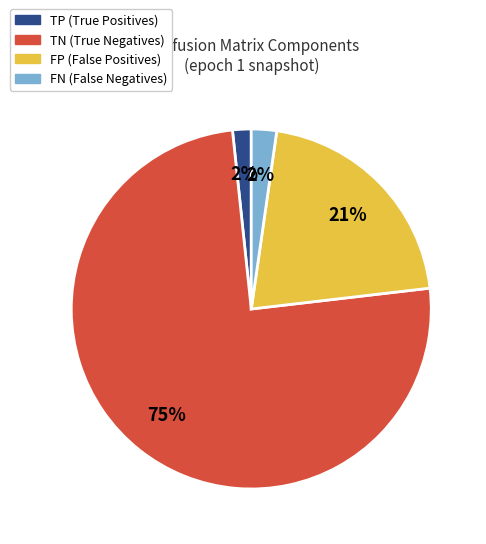

True or false: FN accounts for 2% of the total.

True